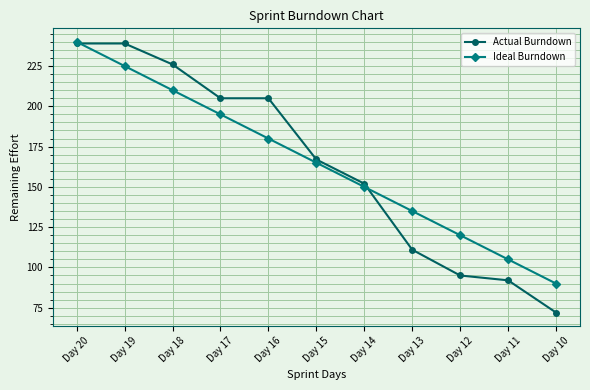

Does the chart display data point markers on the line(s)?

Yes